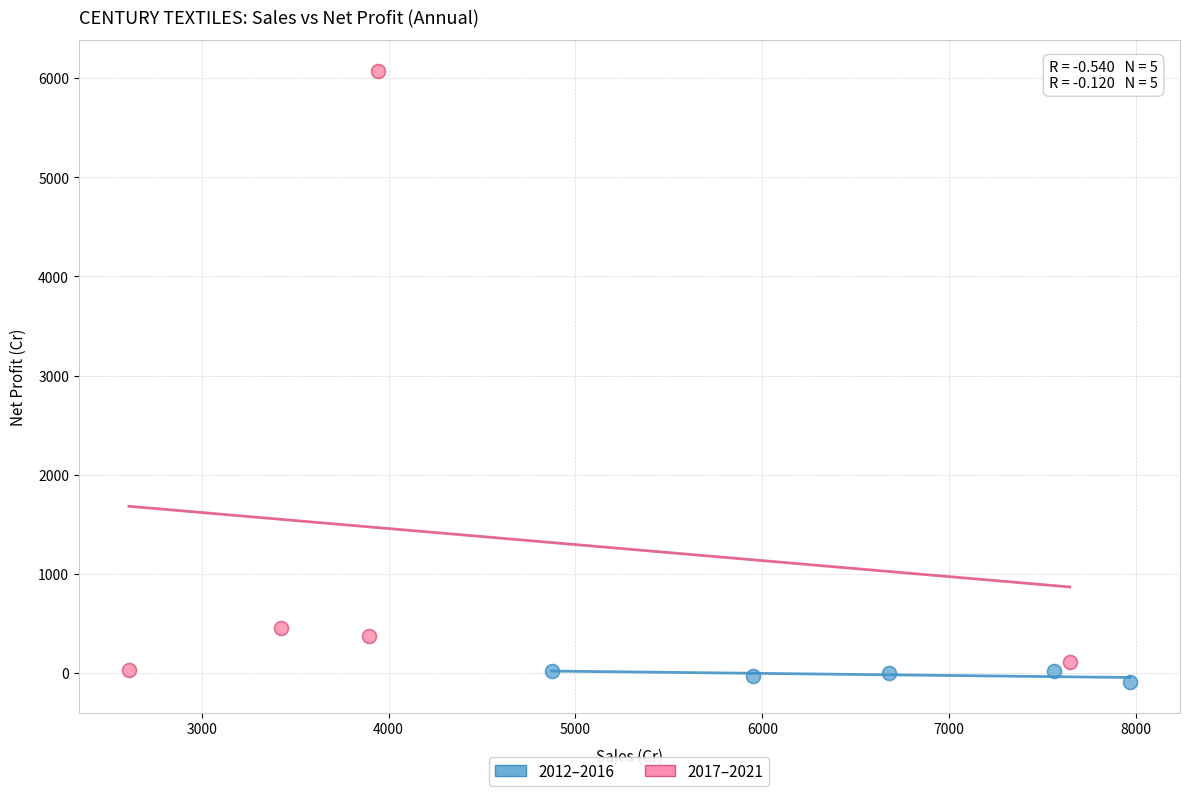

Which series contains the highest Y value?

2017–2021